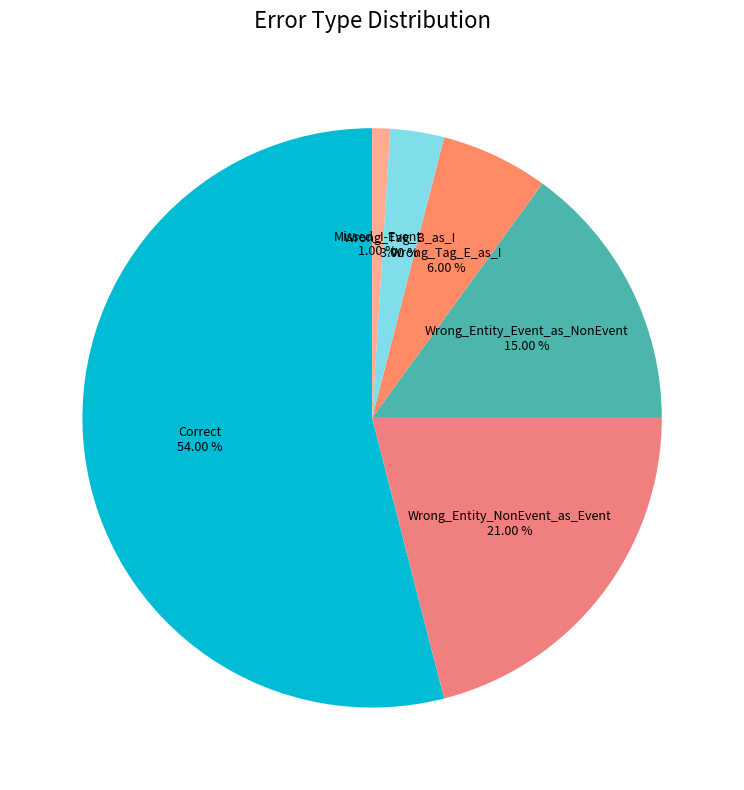

Is the sum of Correct and Wrong_Entity_Event_as_NonEvent greater than half?

Yes